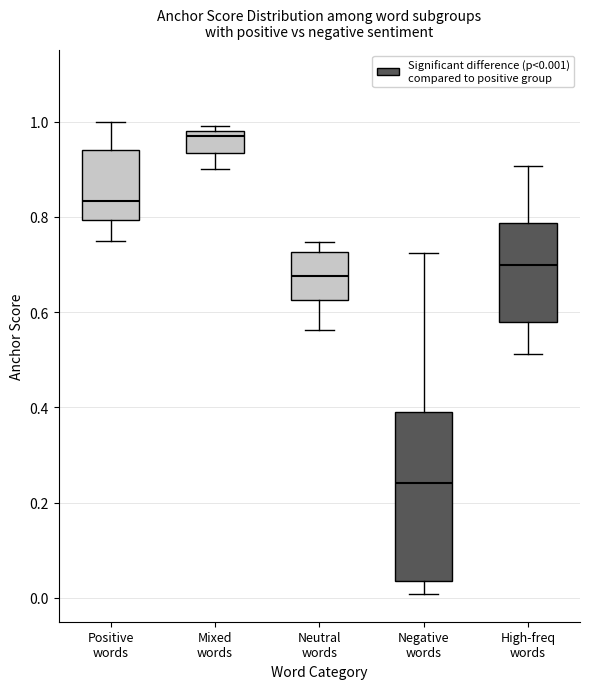

Where does the lower whisker of the box for High-freq words end on the y-axis? The values are not printed on the chart, so give them approximately, as read against the axis.

0.52